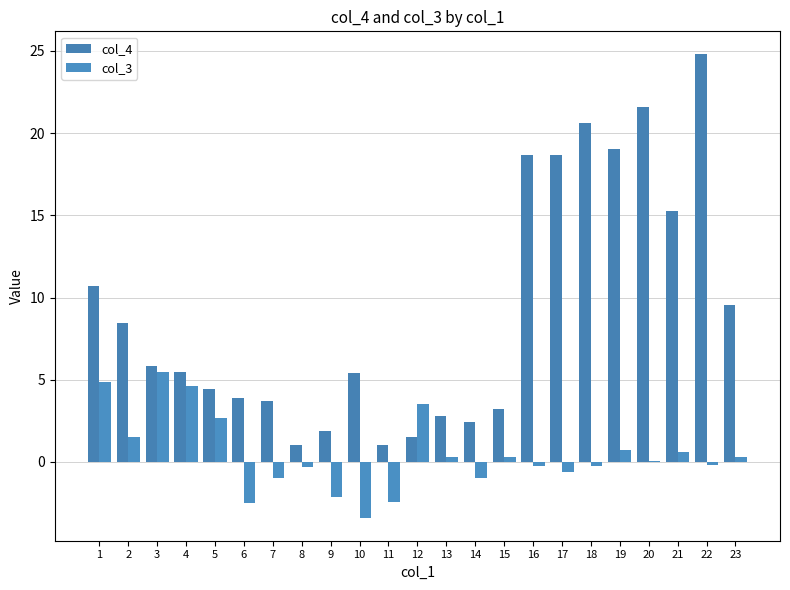

Which category has the lowest value in the col_4 series?

8